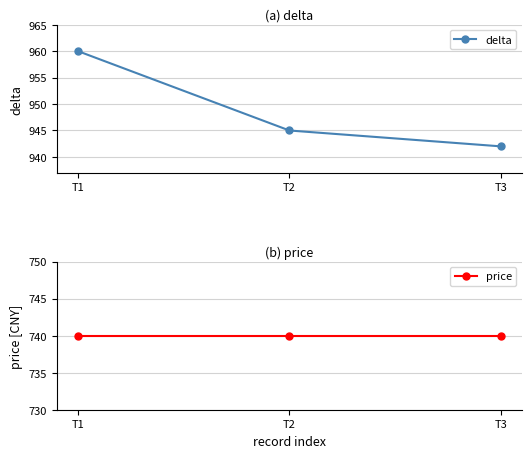

The delta series shows 1436 at T3. True or false?

False